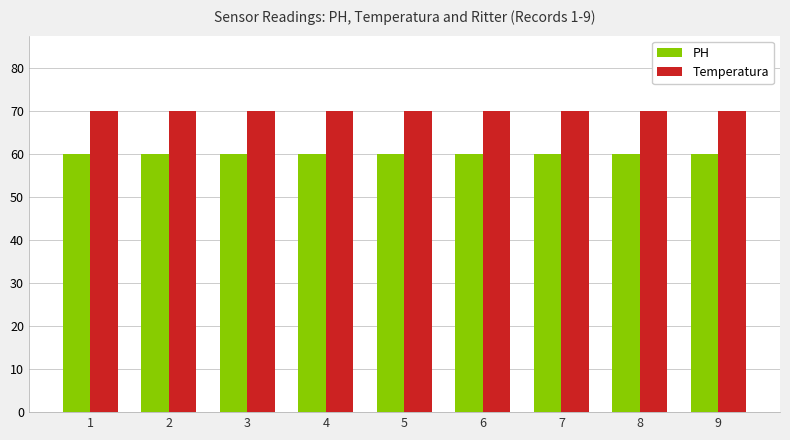

Reading right to left, list all the values displayed in this chart.

PH: 9=60	8=60	7=60	6=60	5=60	4=60	3=60	2=60	1=60
Temperatura: 9=70	8=70	7=70	6=70	5=70	4=70	3=70	2=70	1=70